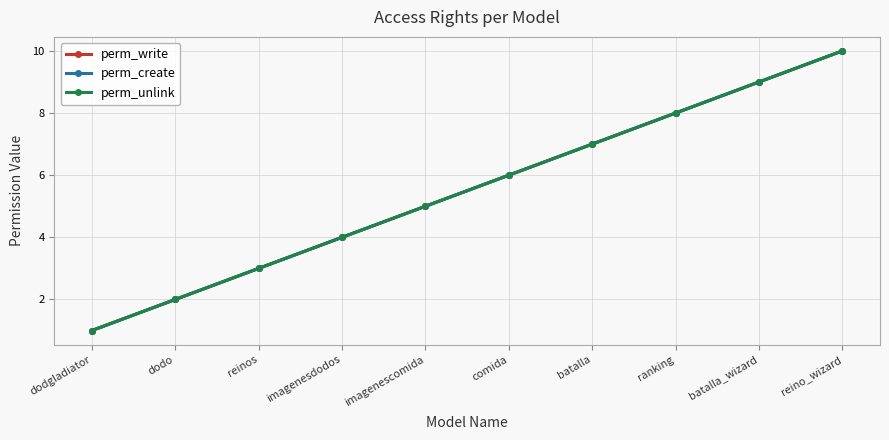

Is this an area chart (filled region under the line)?

No